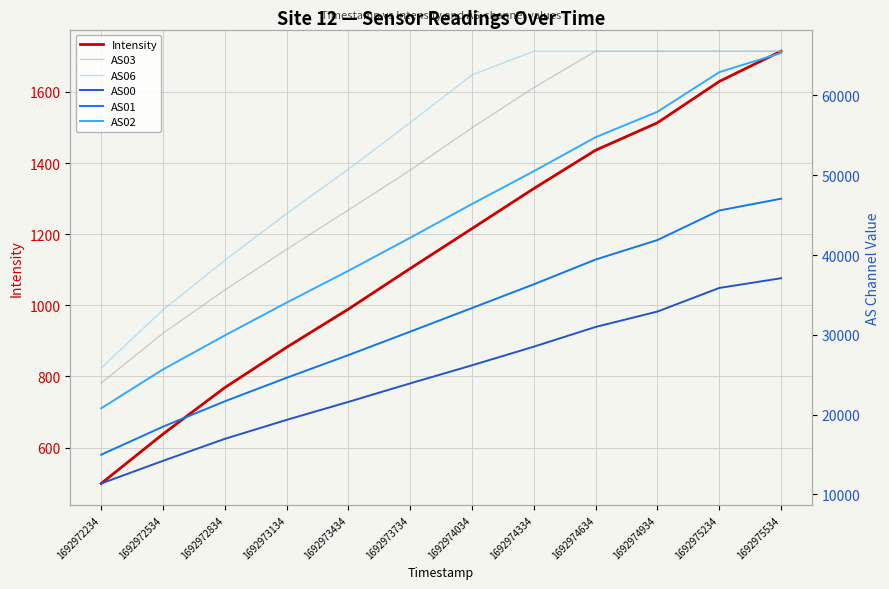

The value of AS01 at 1692974934 is 41876.0. True or false?

True